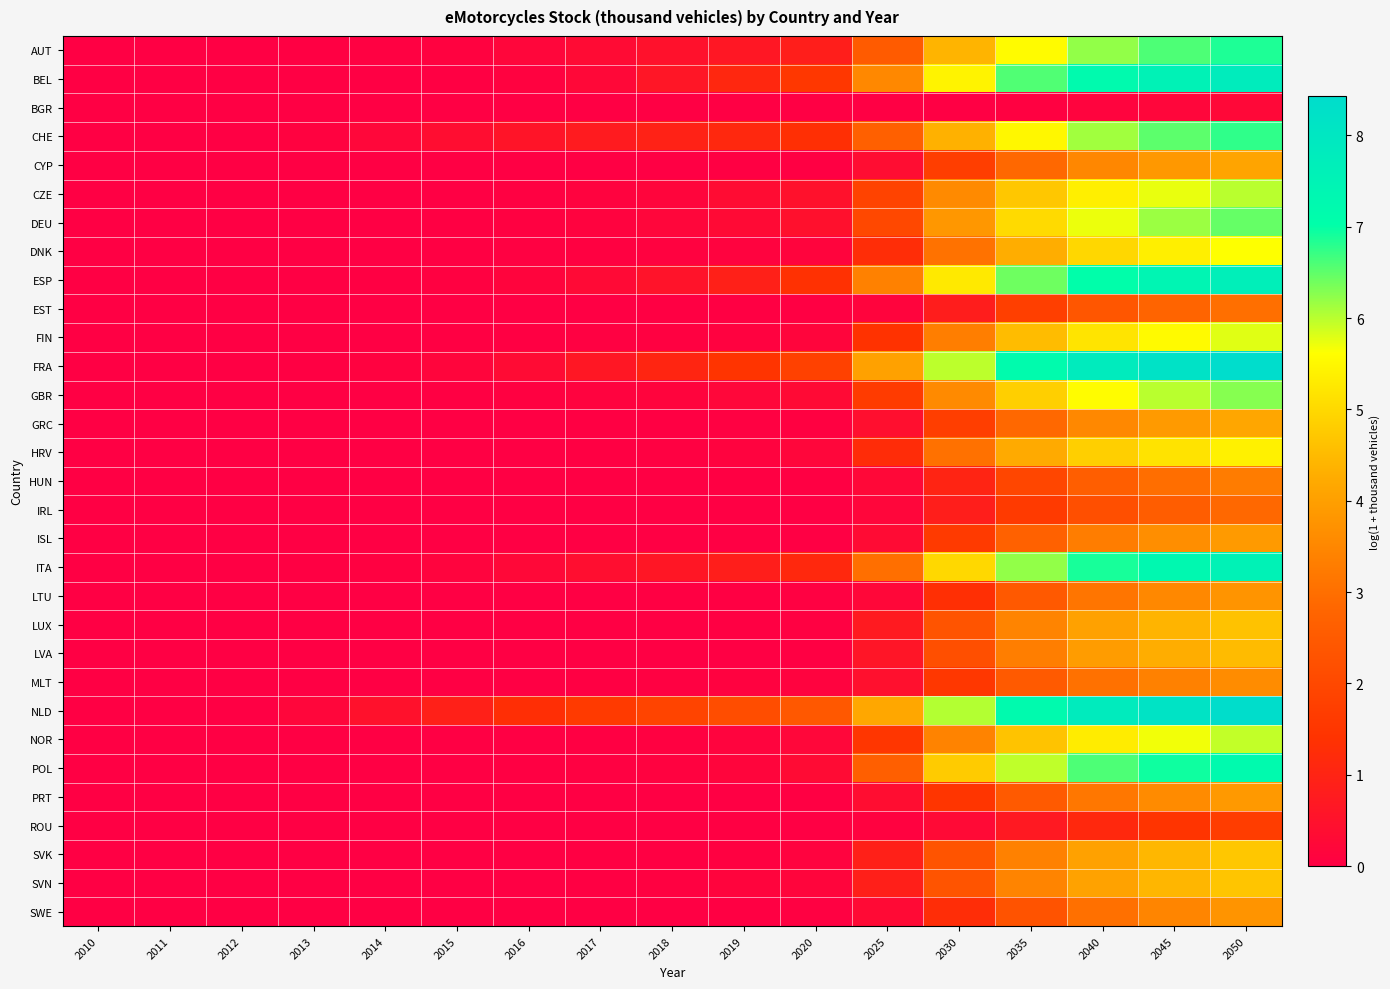

What is the spread (max minus min) of values at 2015?

0.9